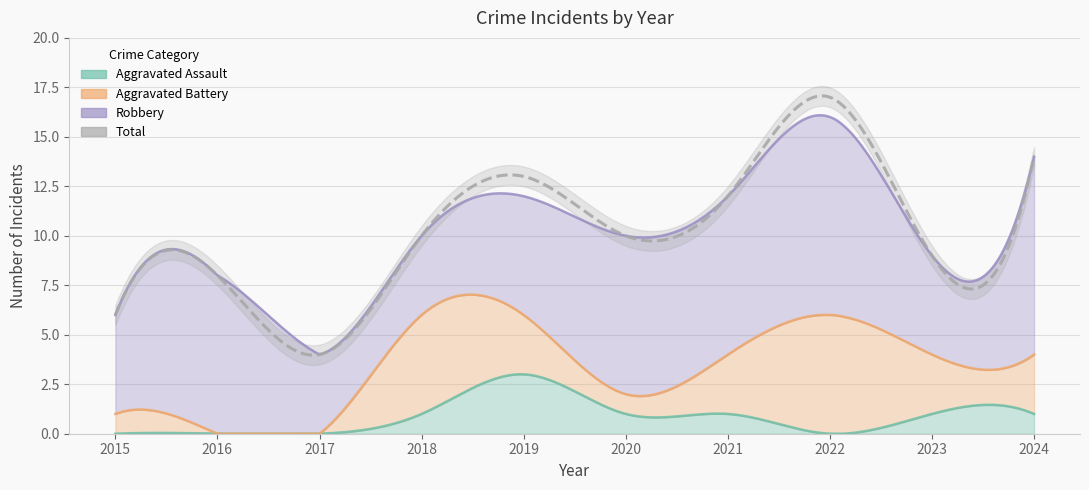

True or false: Total has a value of 10 at 2018.

True